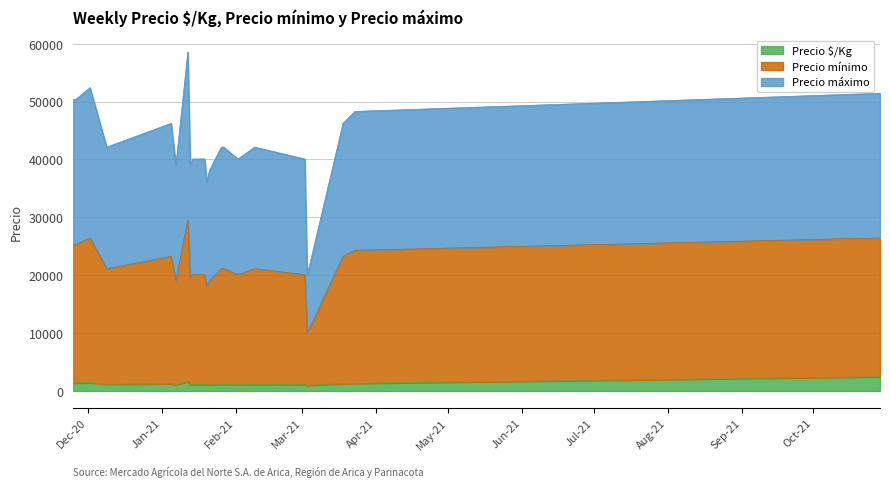

What is the difference between the maximum and minimum values in the Precio $/Kg series?

1500